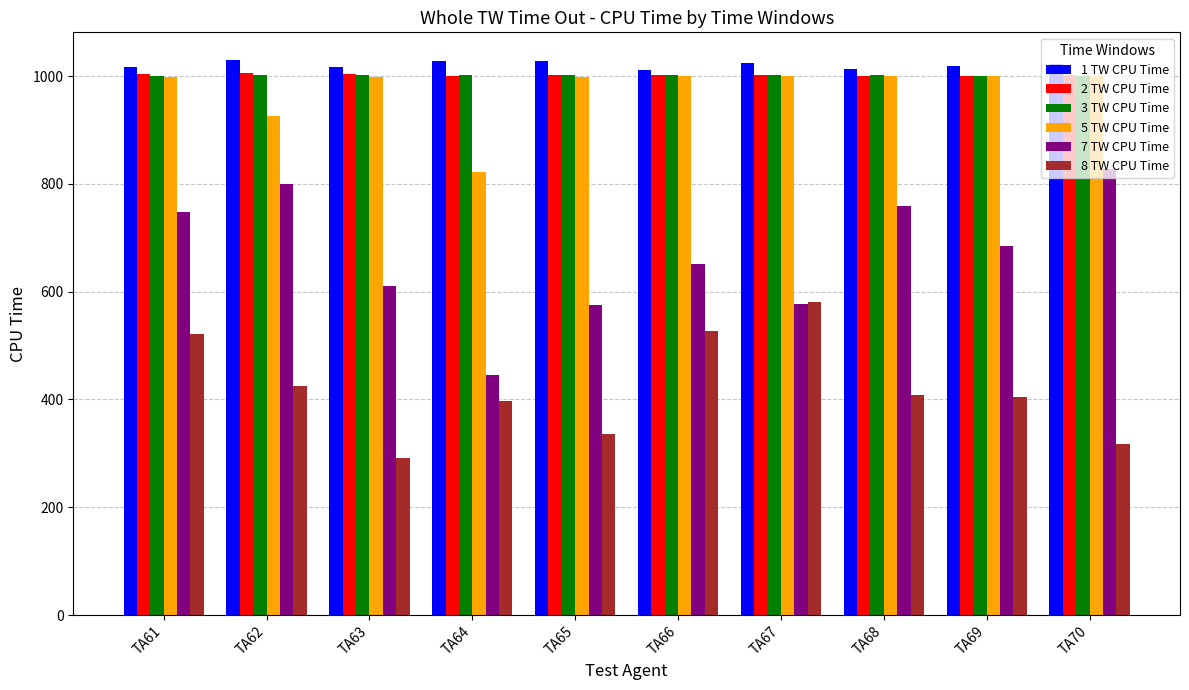

Is the value of 7 TW CPU Time at TA69 greater than the value of 8 TW CPU Time at TA70?

Yes